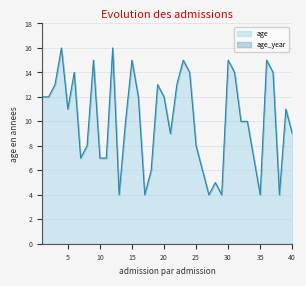

How many lines are shown in the chart?

1